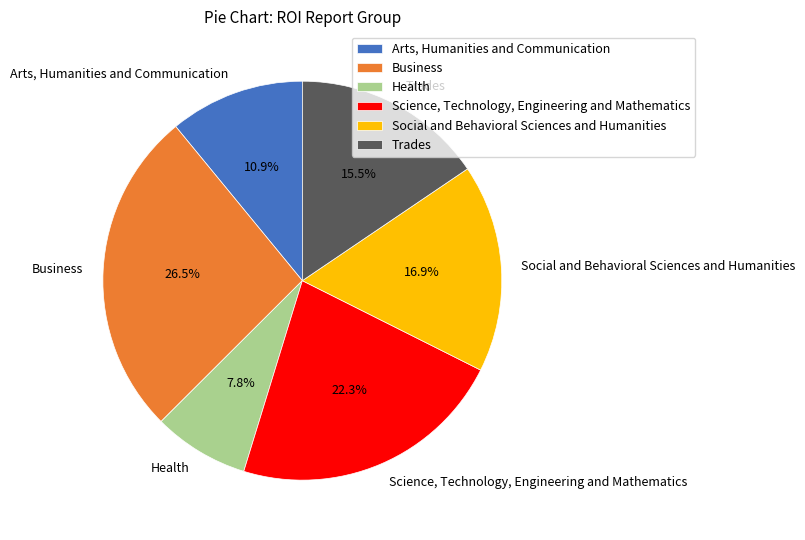

Is it true that Business is 20% of the pie?

False